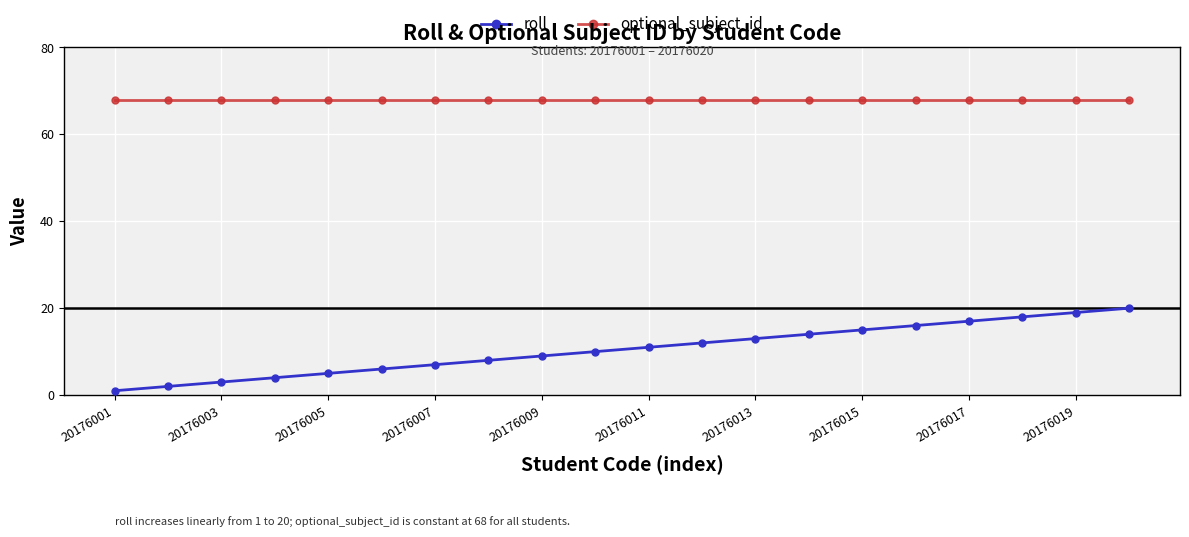

Which series has the widest spread of values?

roll